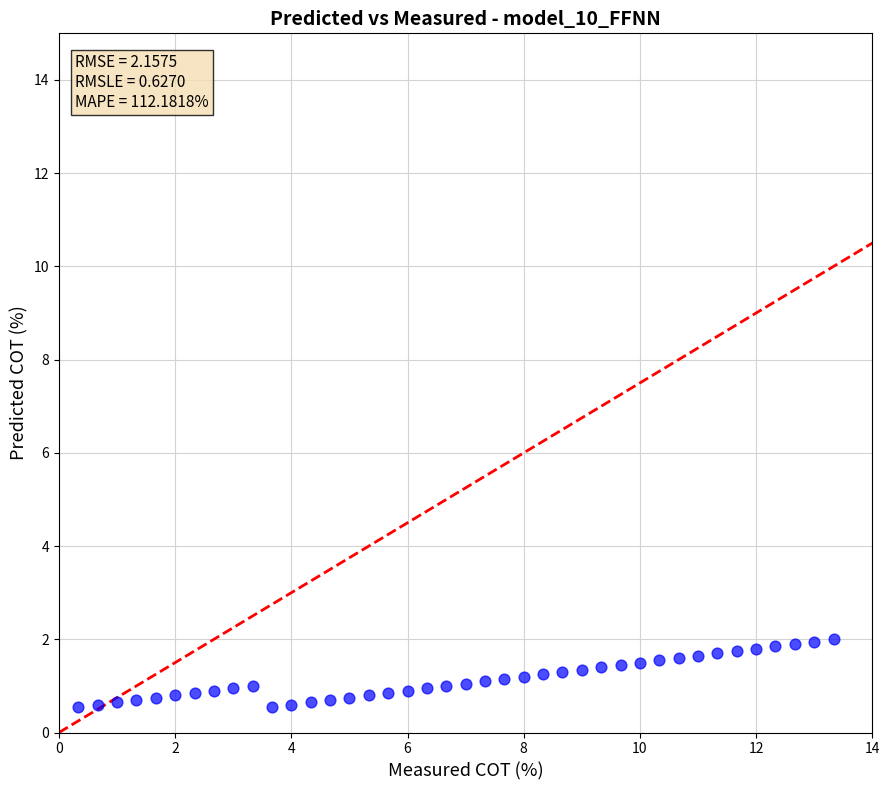

What is the range of X values (max minus min)?

13.0